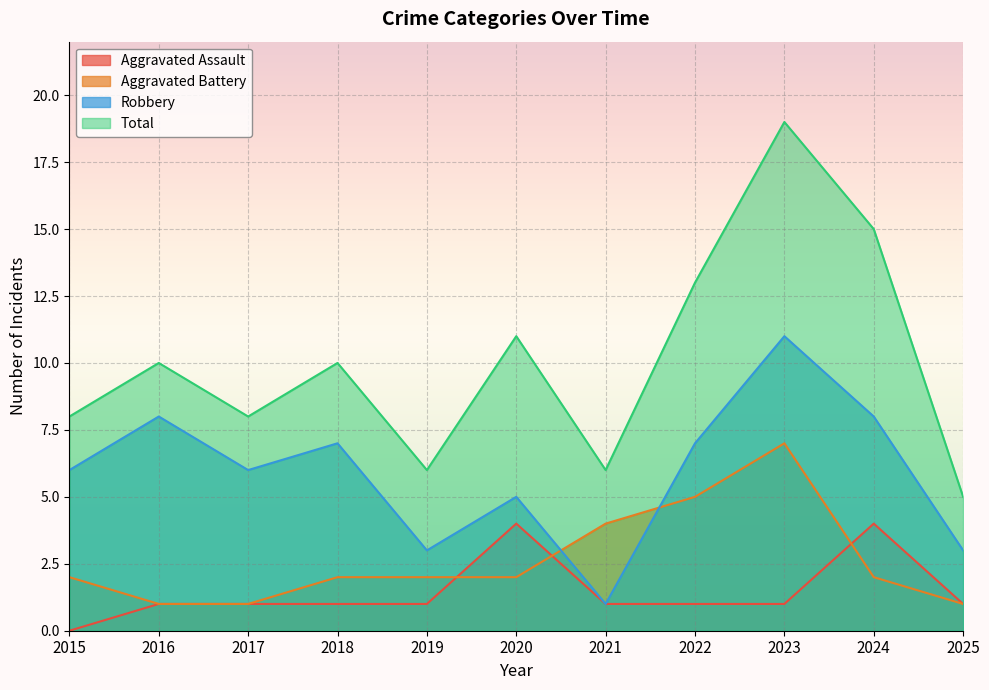

After their last crossing, which series has the higher values: Aggravated Battery or Aggravated Assault?

Aggravated Assault